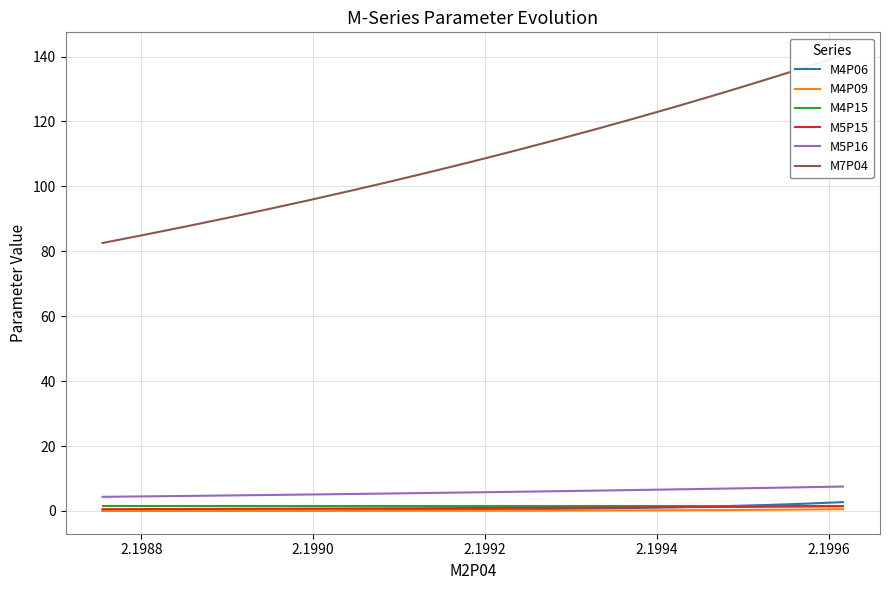

What is the label of the 2nd point from the left?

2.1988